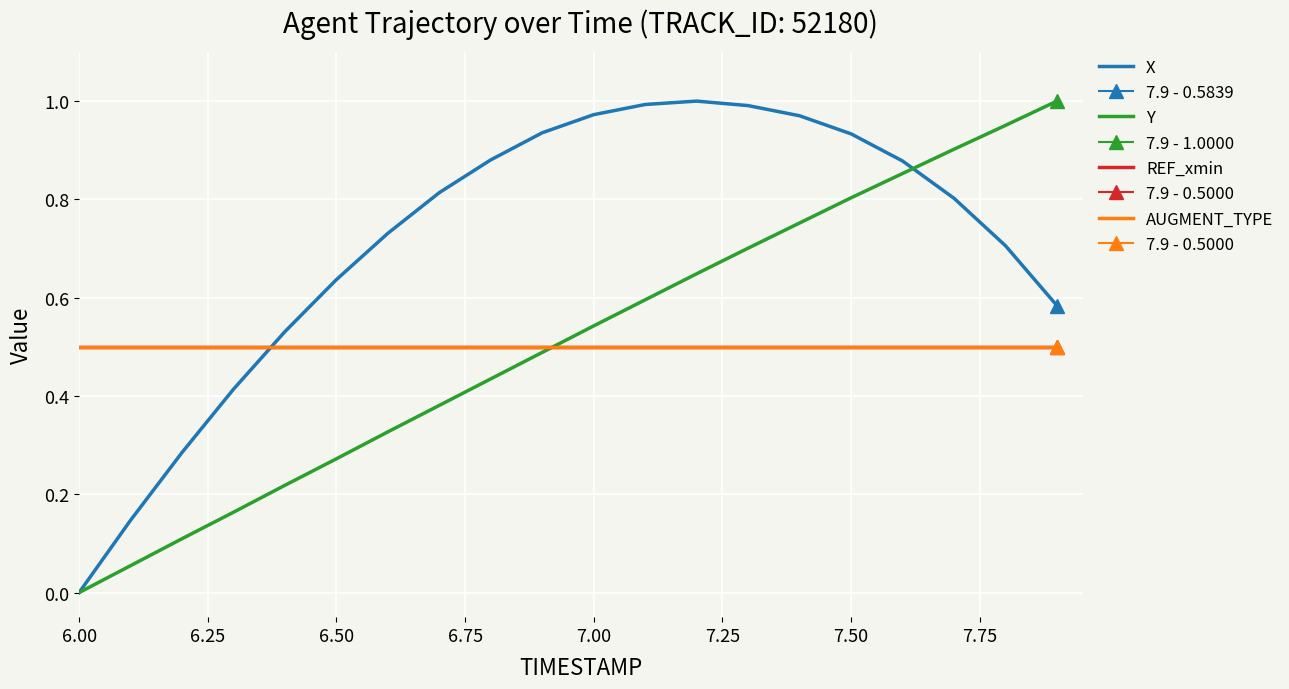

Is it true that X equals 1.6 at 13?

False